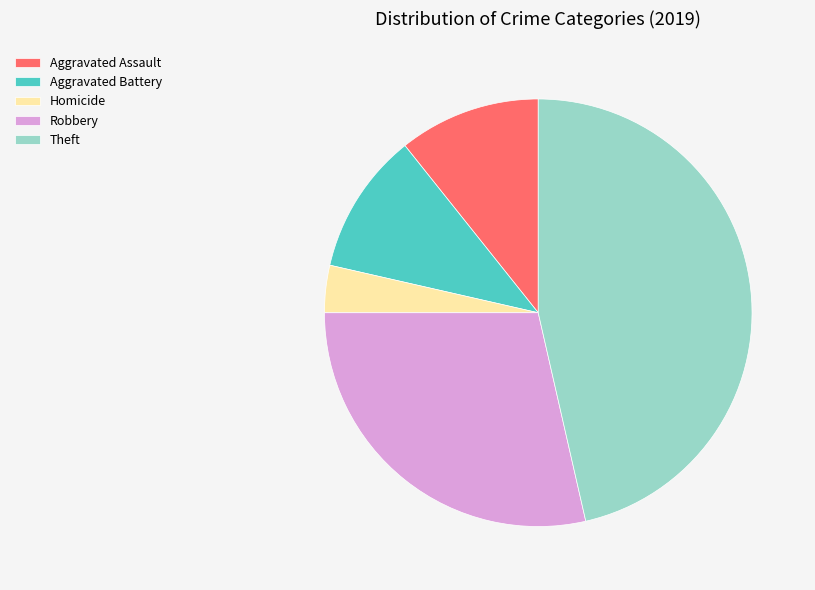

The Homicide slice represents 4% of the pie. True or false?

True